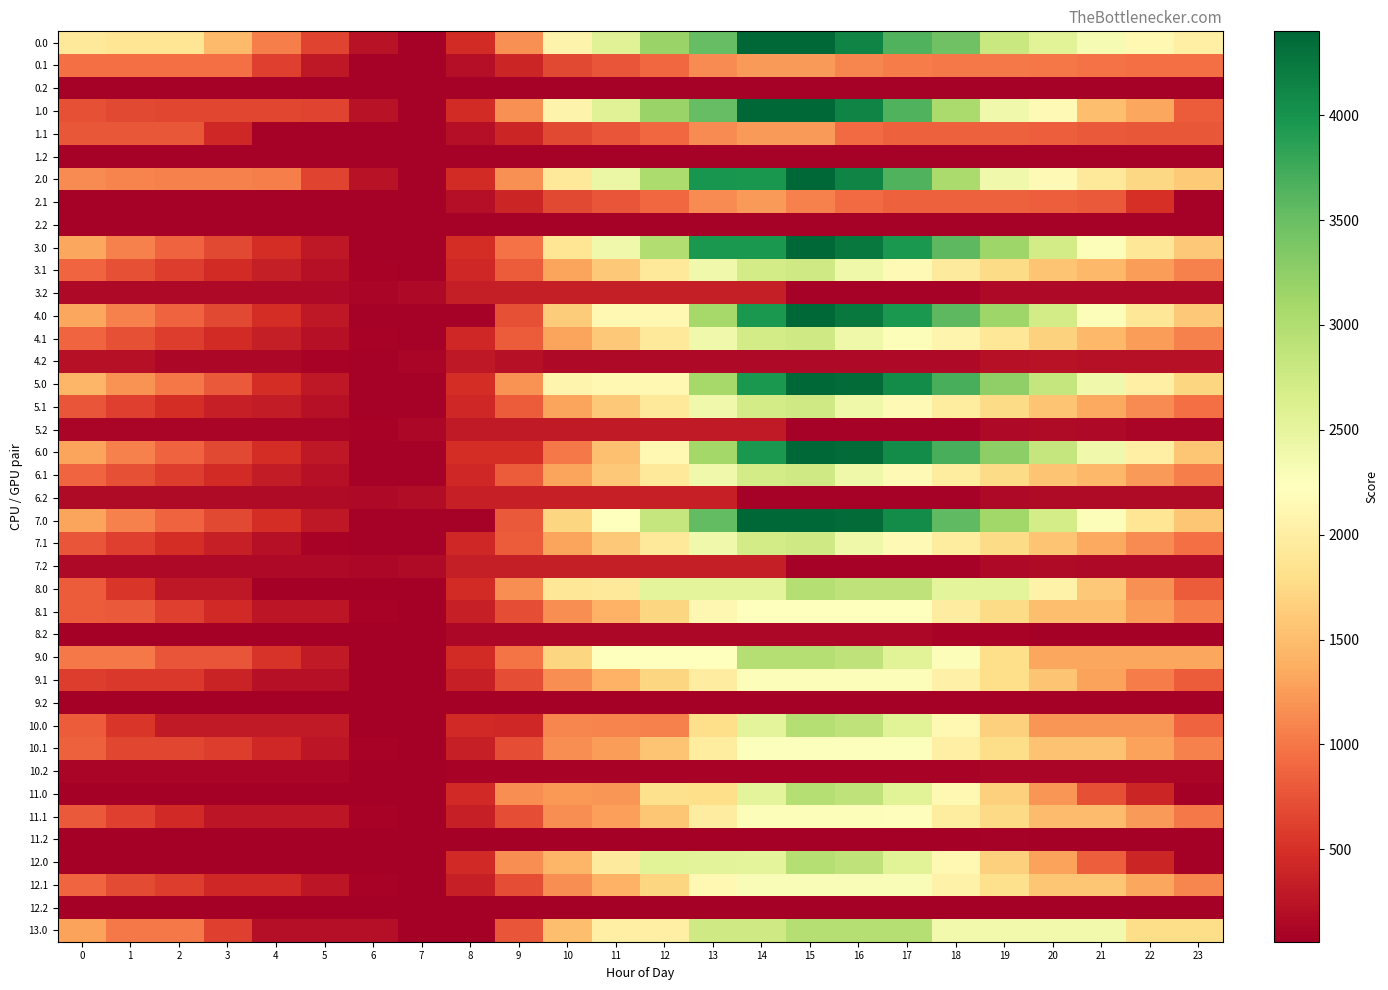

Which has a higher value, 22 or 5?

22